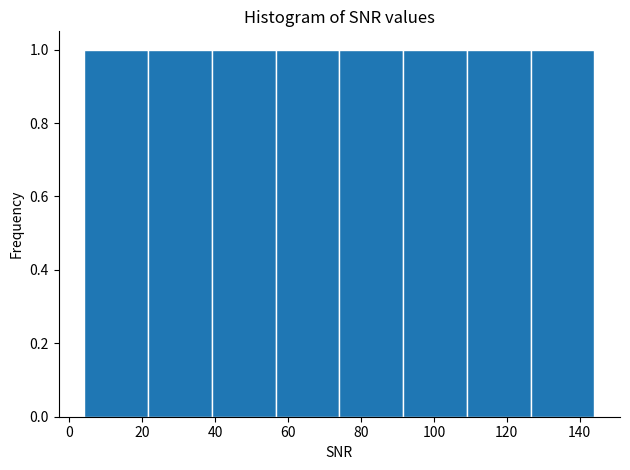

Reading left to right, list every bar in this chart as the range it spans on the x-axis followed by its height. Neither the bar edges nor the heights are printed on the chart, so give them approximately, as read against the axes.

4 to 22: 1
22 to 40: 1
40 to 56: 1
56 to 74: 1
74 to 92: 1
92 to 110: 1
110 to 126: 1
126 to 144: 1